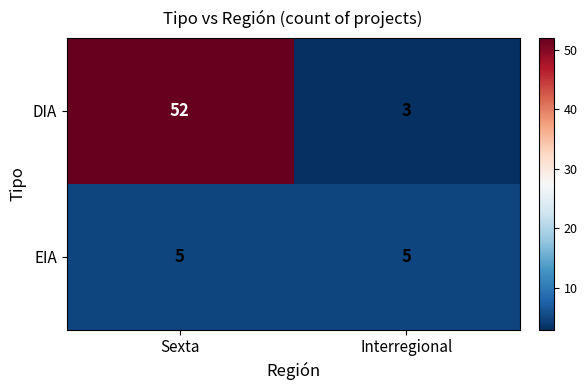

What is the sum of all EIA values?

10